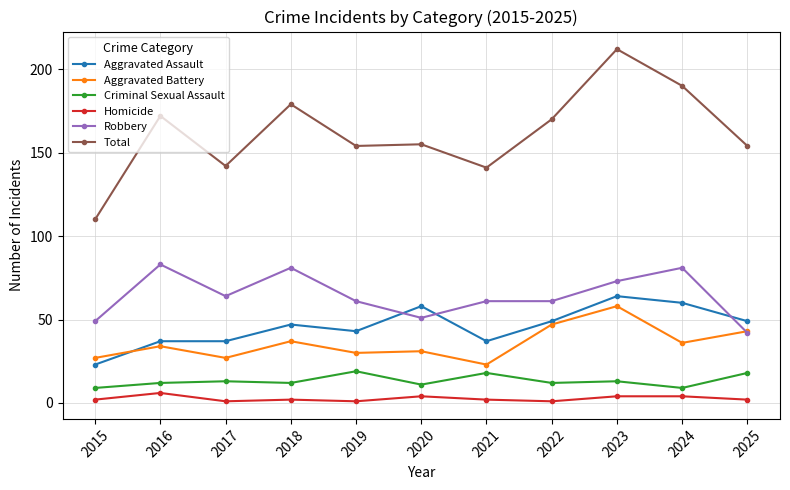

At 2019, list the series in order from largest to smallest.

Total, Robbery, Aggravated Assault, Aggravated Battery, Criminal Sexual Assault, Homicide